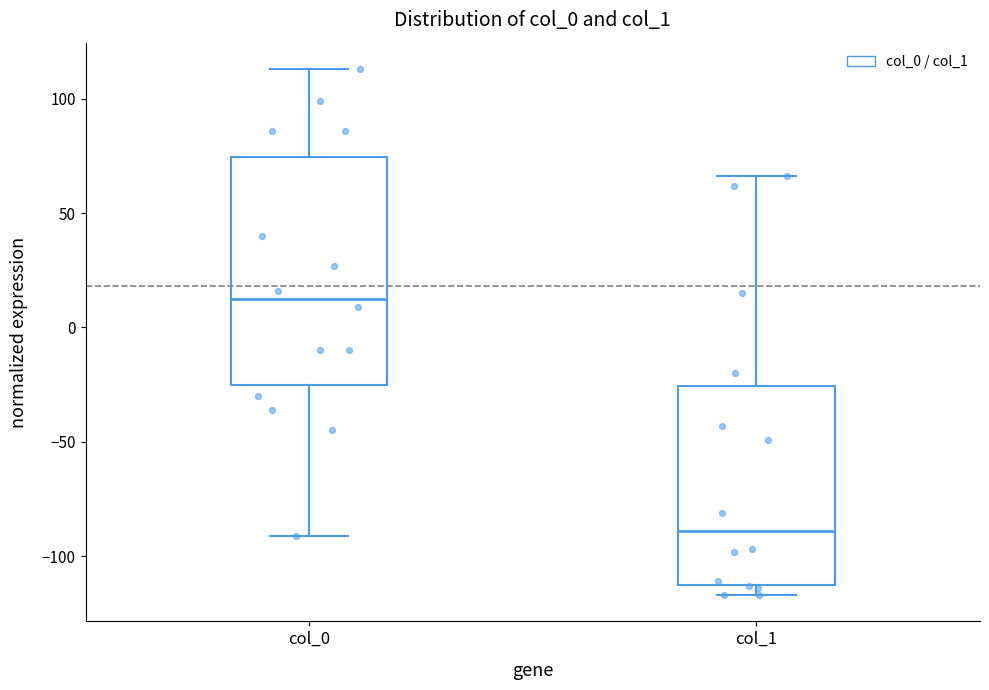

Where does the upper whisker of the box for col_0 end on the y-axis? The values are not printed on the chart, so give them approximately, as read against the axis.

115